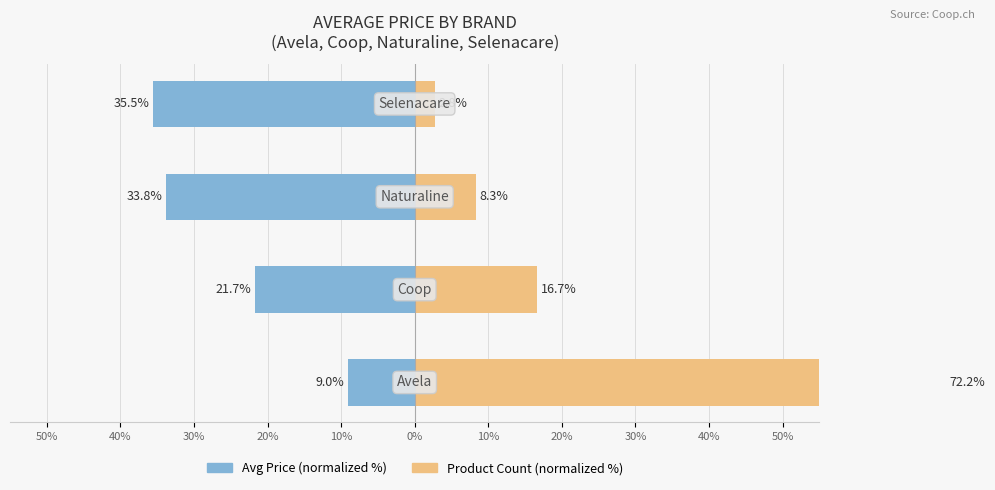

Rank the series at 50% from lowest to highest value.

Avg Price (normalized %), Product Count (normalized %)